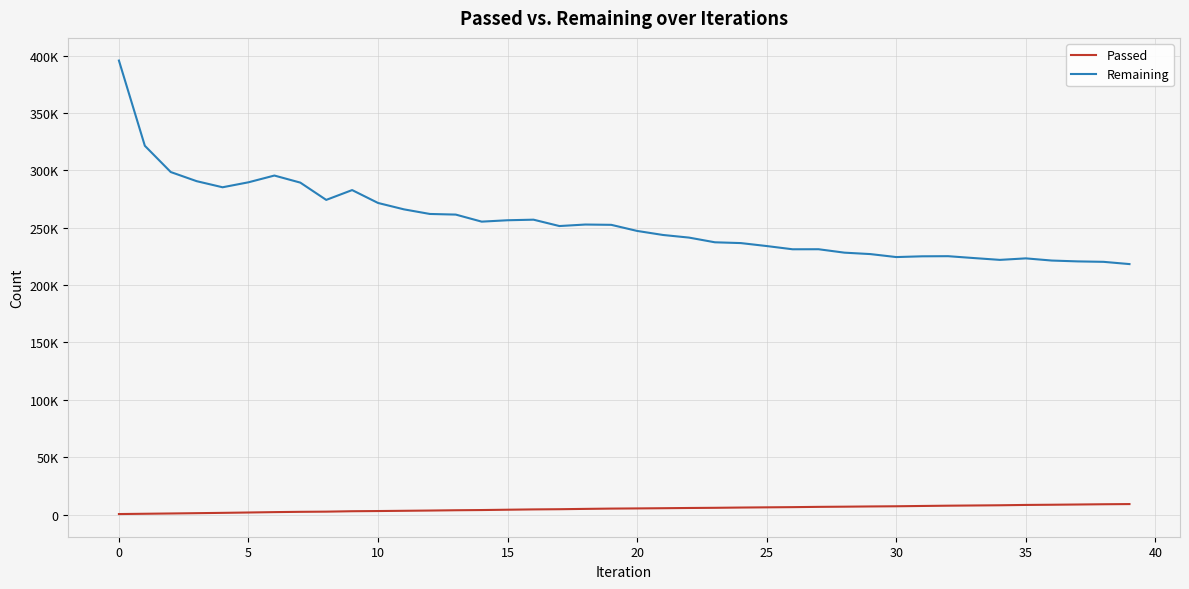

True or false: Passed and Remaining intersect in this chart.

False